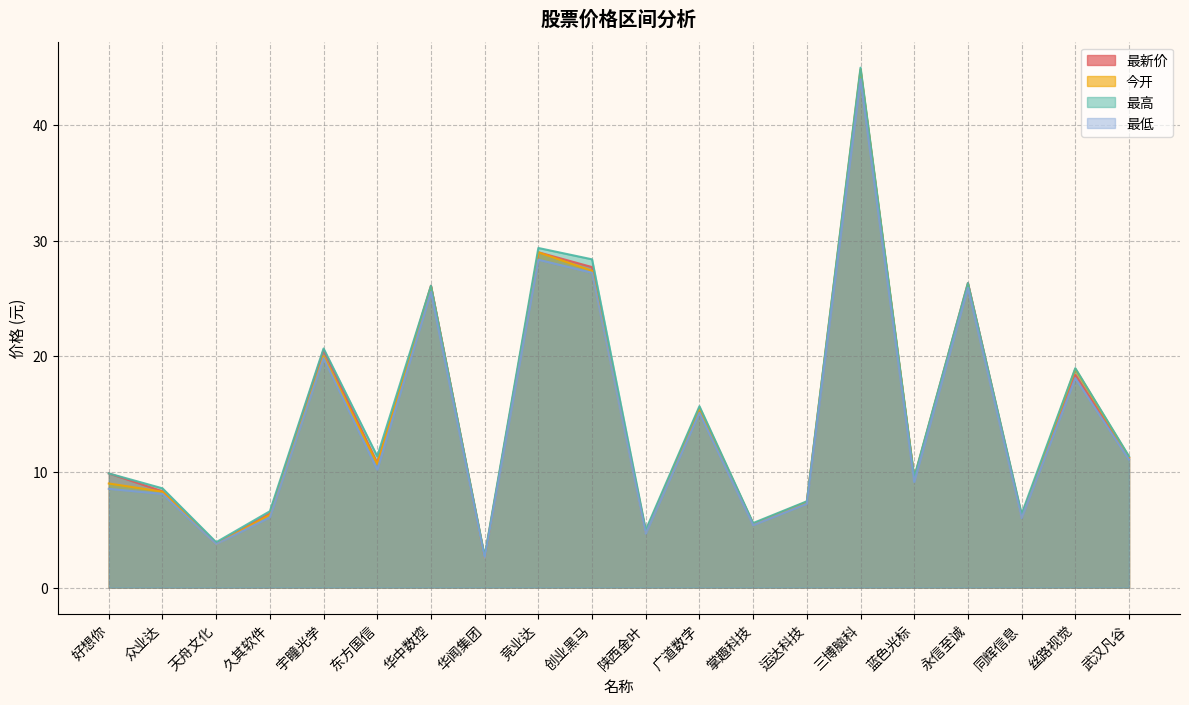

True or false: 最新价 and 最低 intersect in this chart.

False